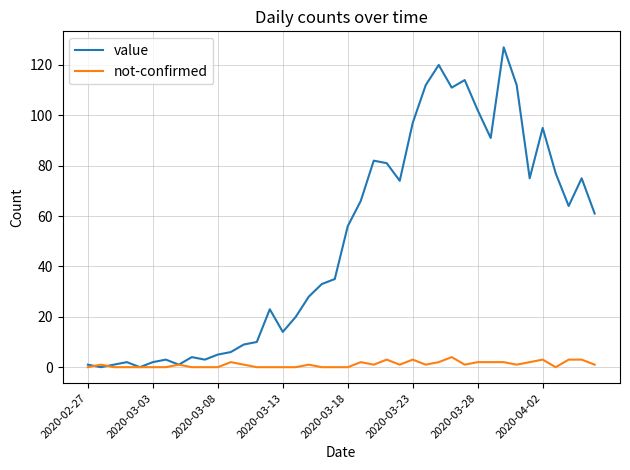

Which series has the largest total across all categories?

value